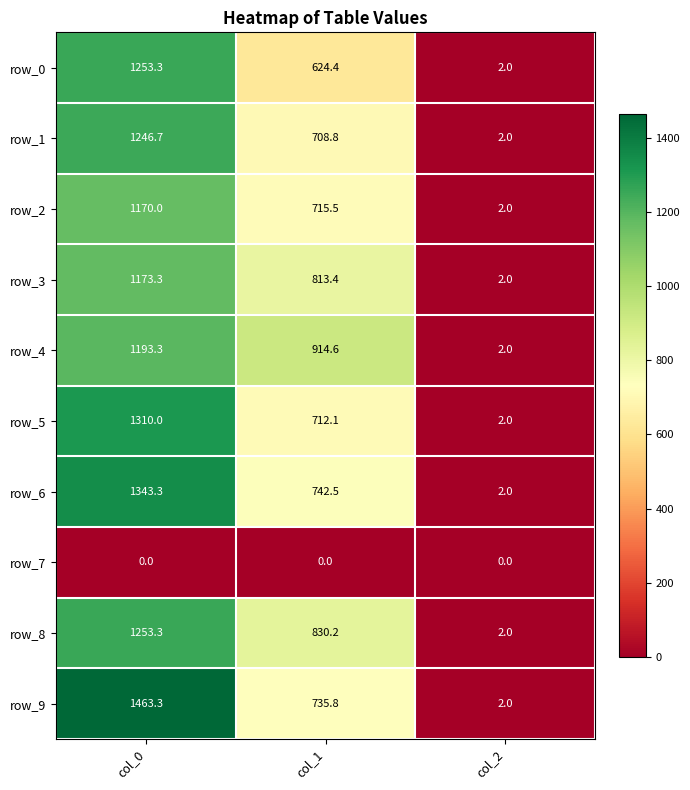

The row_5 series shows 712.1 at col_1. True or false?

True